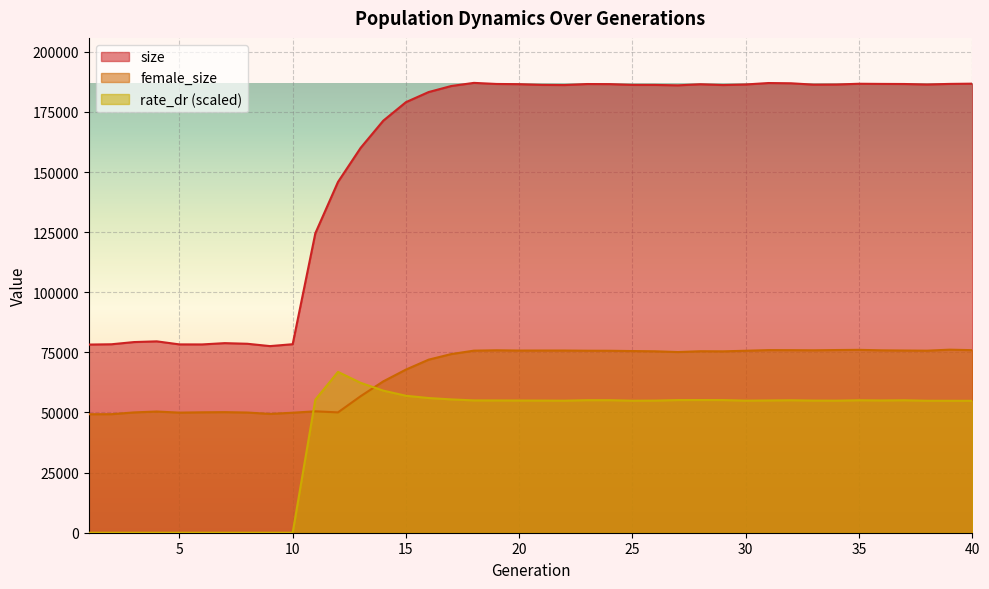

True or false: female_size and size intersect in this chart.

False